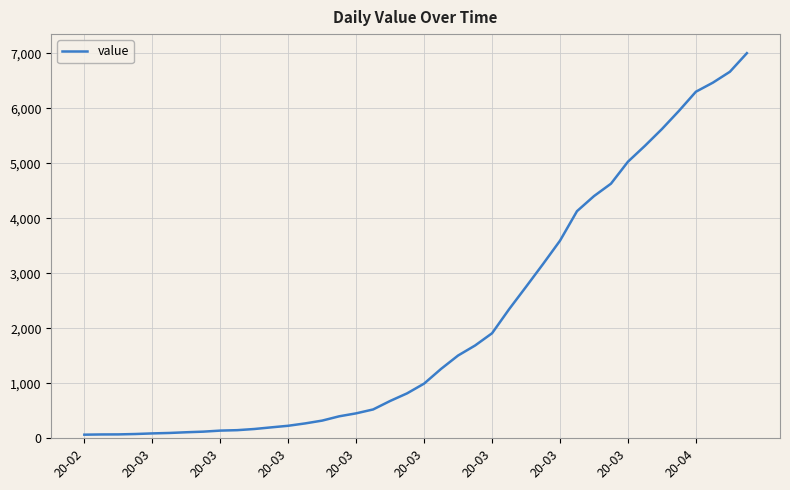

What is the difference between the maximum and minimum values?

6940